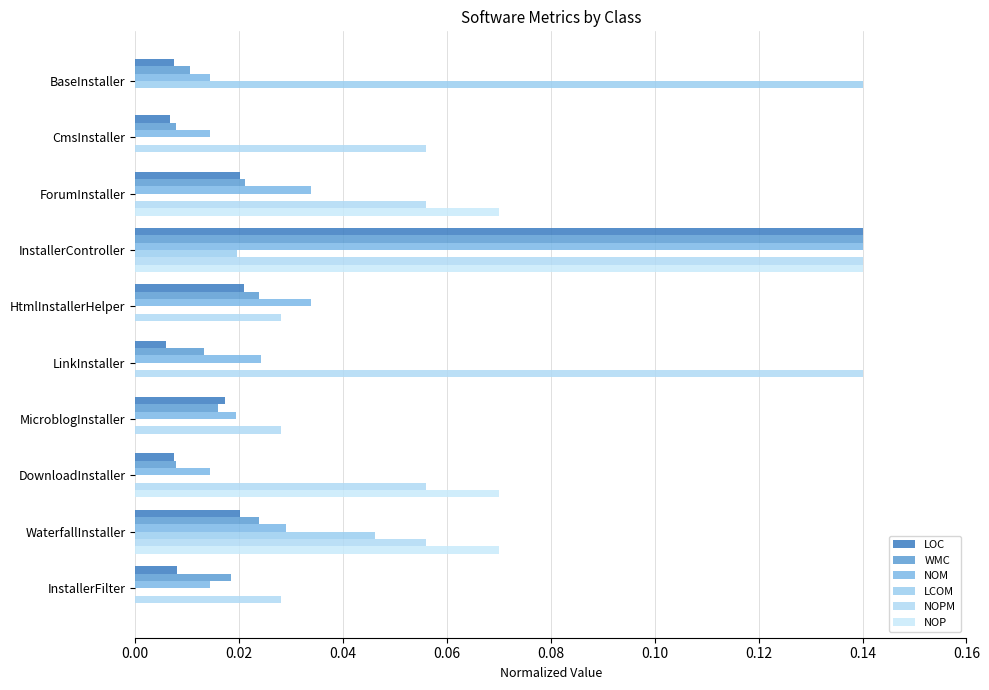

At InstallerFilter, list the series in order from largest to smallest.

NOPM, WMC, NOM, LOC, NOP, LCOM